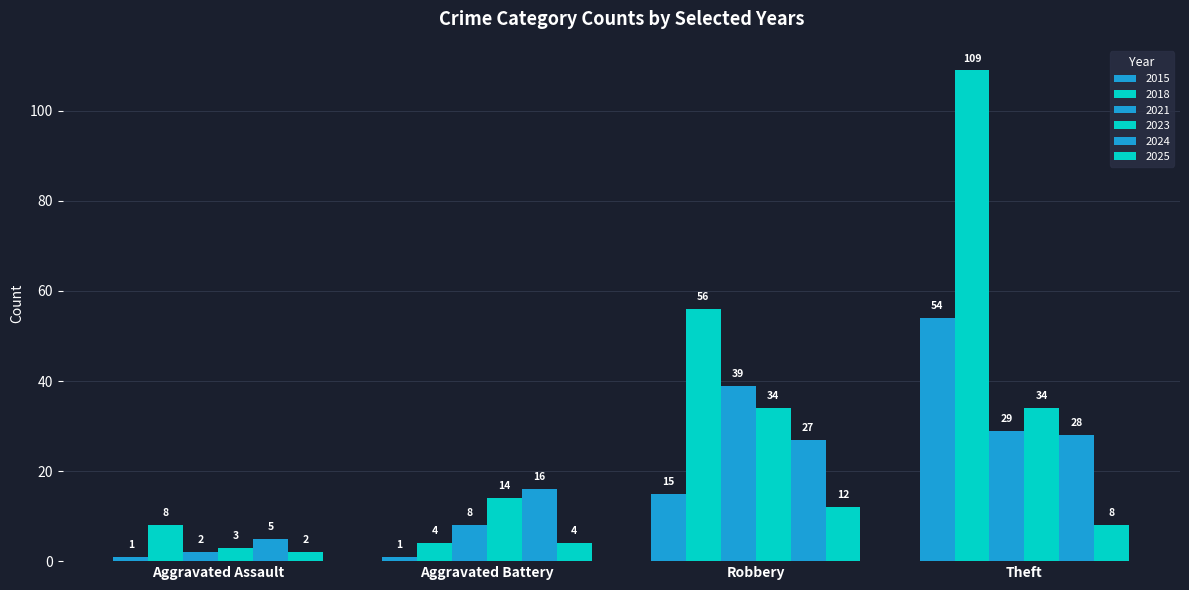

How many data points in 2015 are less than 15?

2